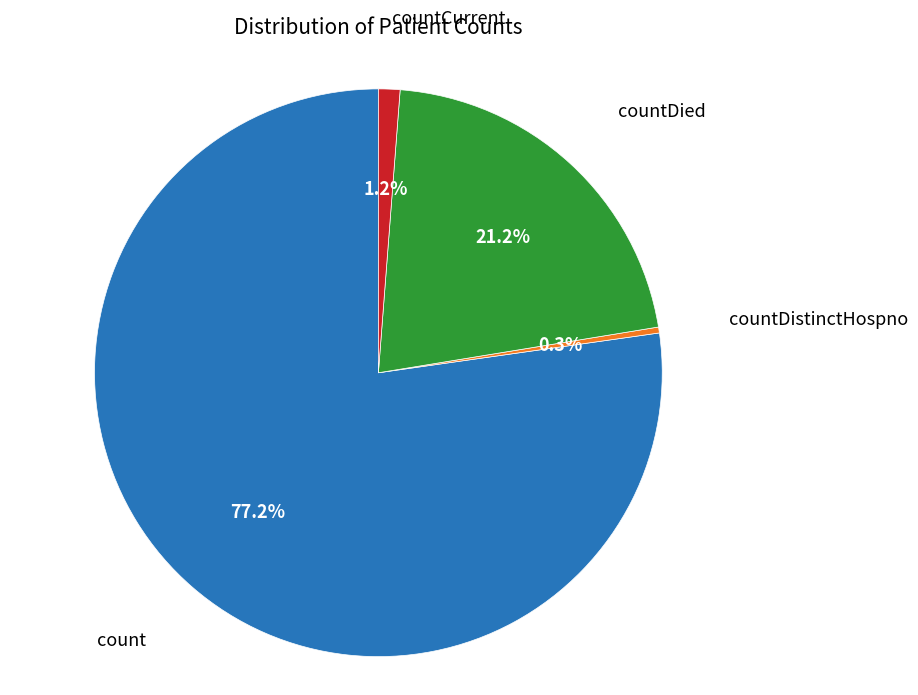

Is there any slice that represents more than half of the pie?

Yes